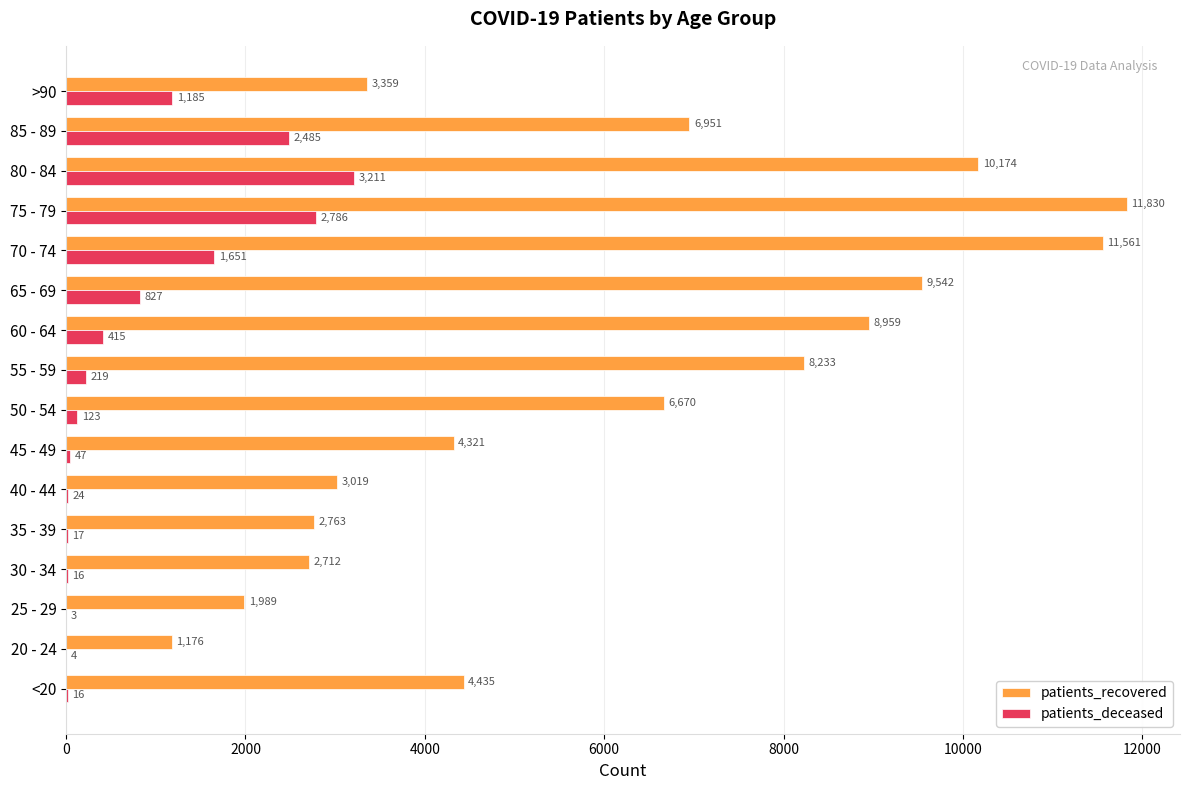

How many categories are shown in the chart?

16